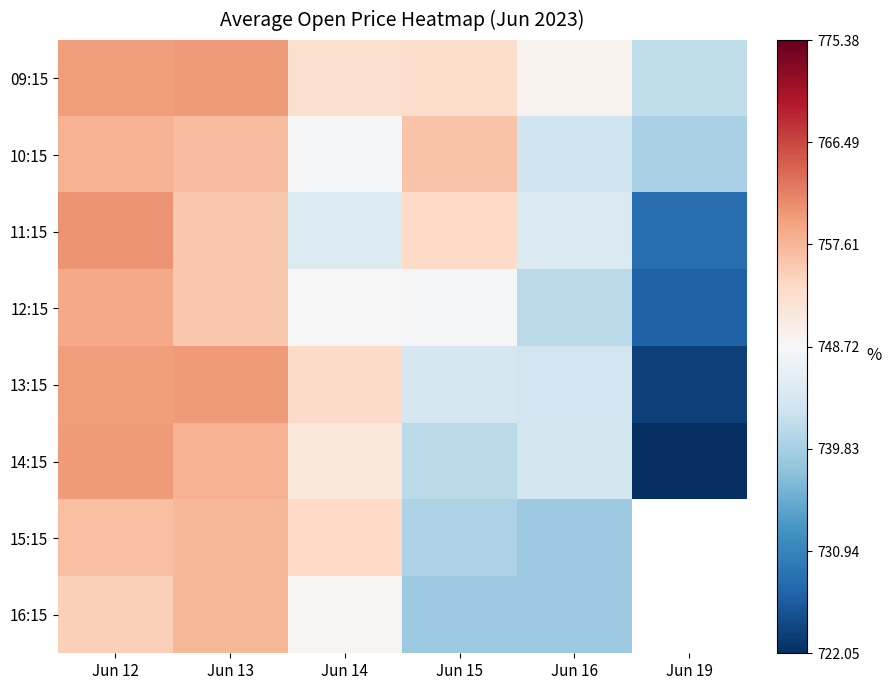

At which label does 14:15 reach its peak?

Jun 12